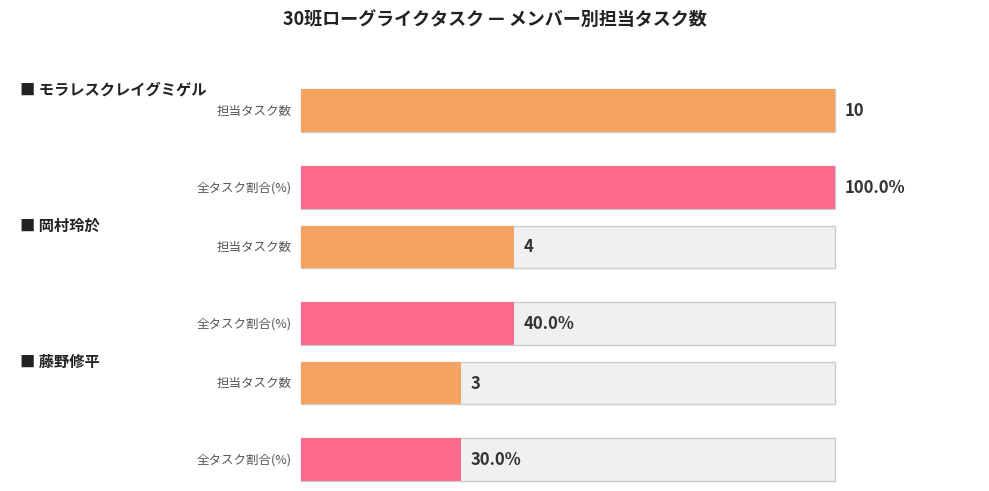

Which series has the widest spread of values?

モラレス